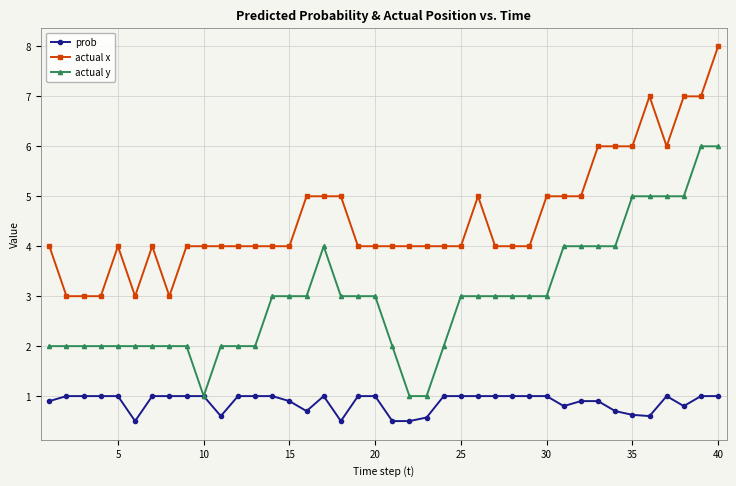

What is the difference between the maximum and minimum values in the prob series?

0.5